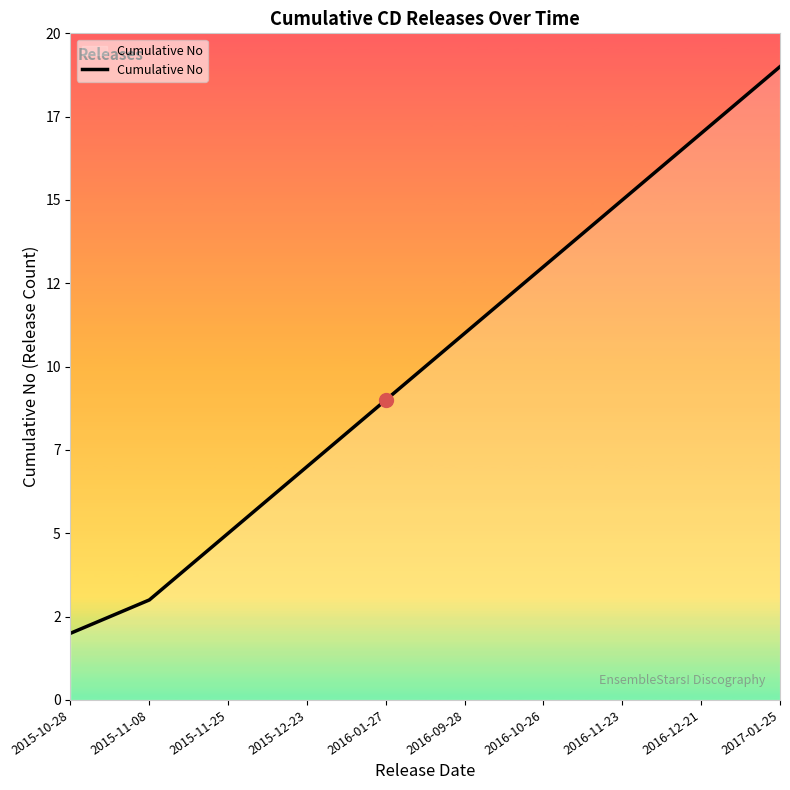

List the labels in order of value, smallest first.

2015-10-28, 2015-11-08, 2015-11-25, 2015-12-23, 2016-01-27, 2016-09-28, 2016-10-26, 2016-11-23, 2016-12-21, 2017-01-25